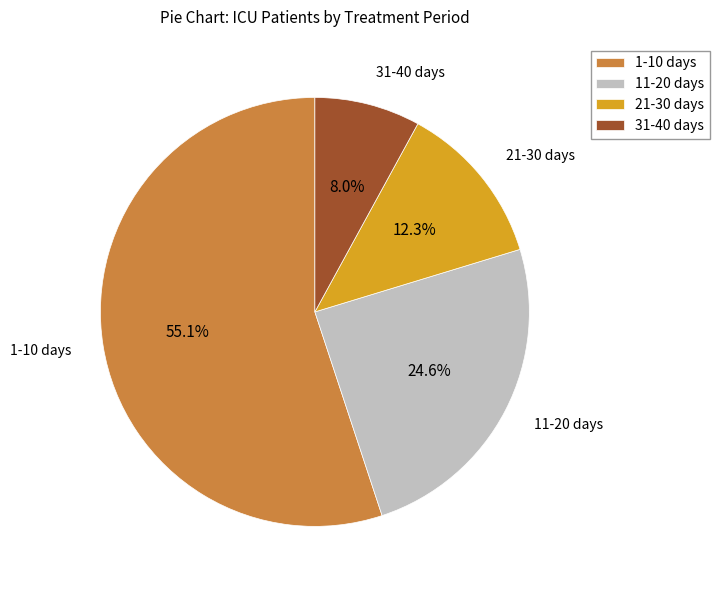

Is there any slice that represents more than half of the pie?

Yes